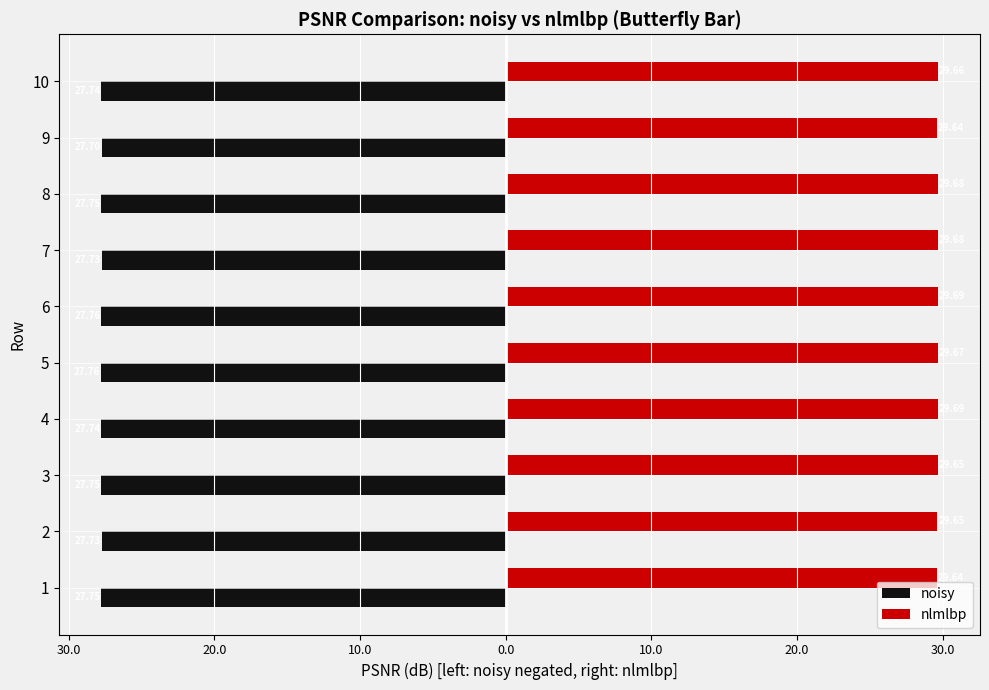

What is the average value of the nlmlbp series?

29.7